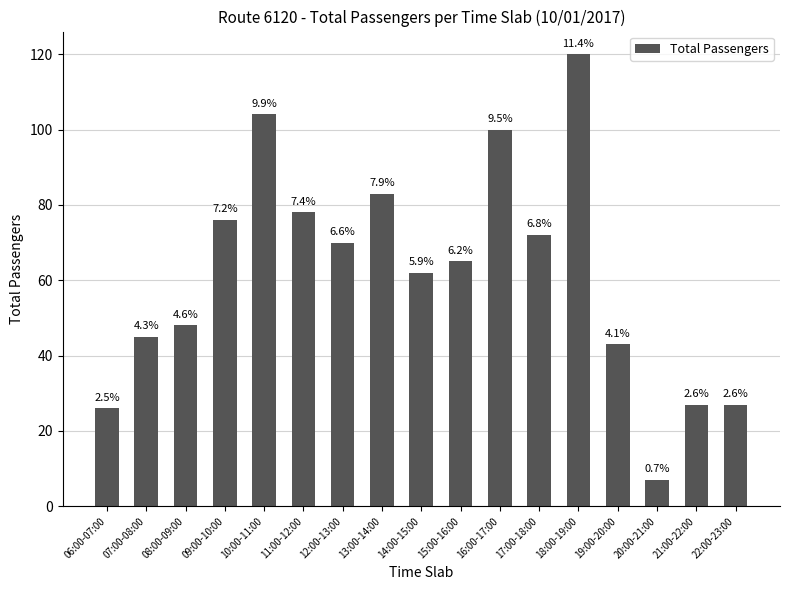

Reading right to left, transcribe all the data shown in this chart.

27	27	7	43	120	72	100	65	62	83	70	78	104	76	48	45	26